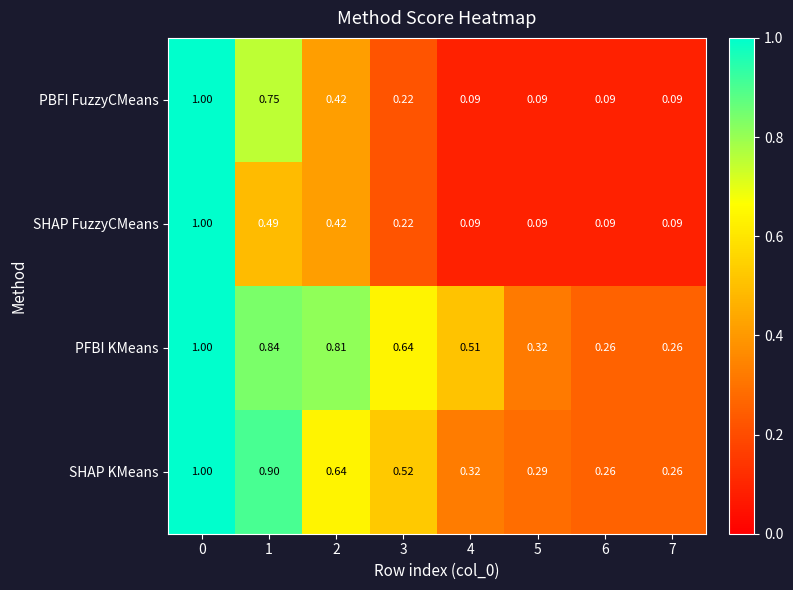

Which series changed the most between 1 and 4?

PBFI FuzzyCMeans